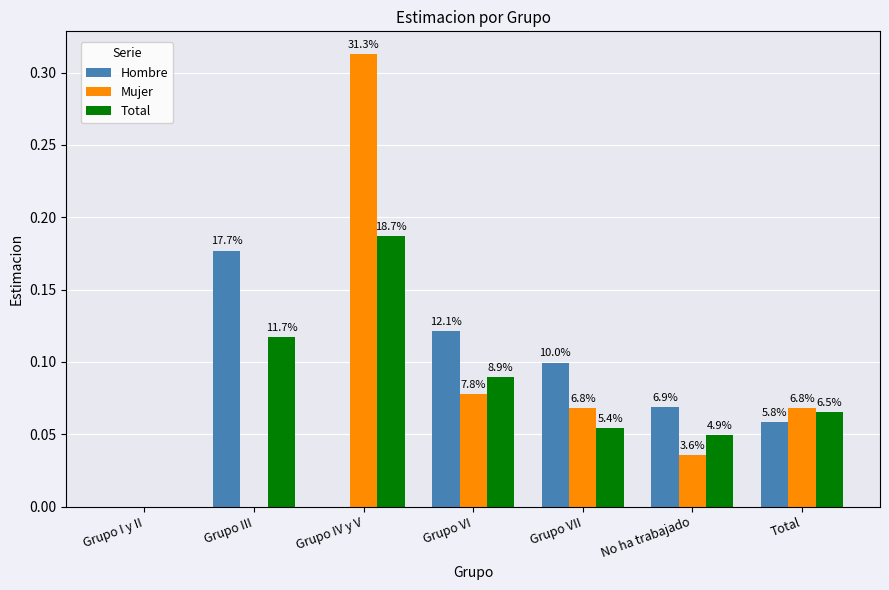

How many groups of bars are there?

7